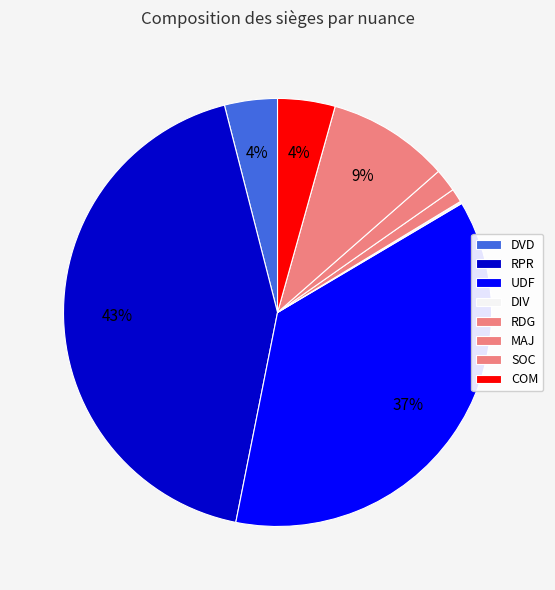

To the nearest percent, what is the difference between the DIV and SOC slice percentages?

9%